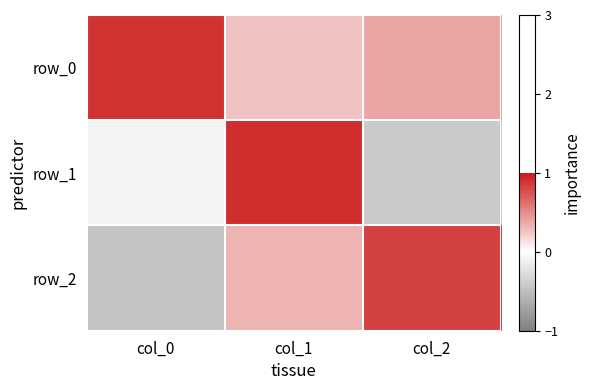

Count the row_2 values in the range 0 to 1.

2